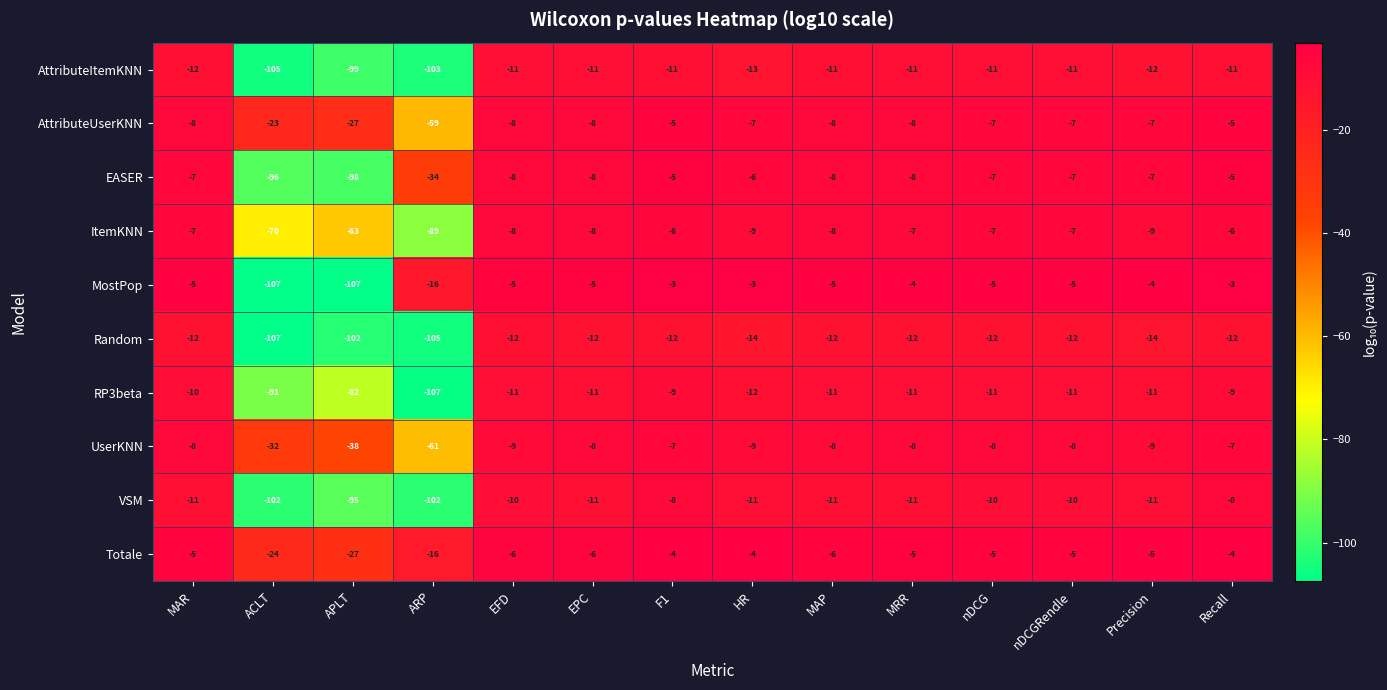

What is the minimum value for VSM?

-102